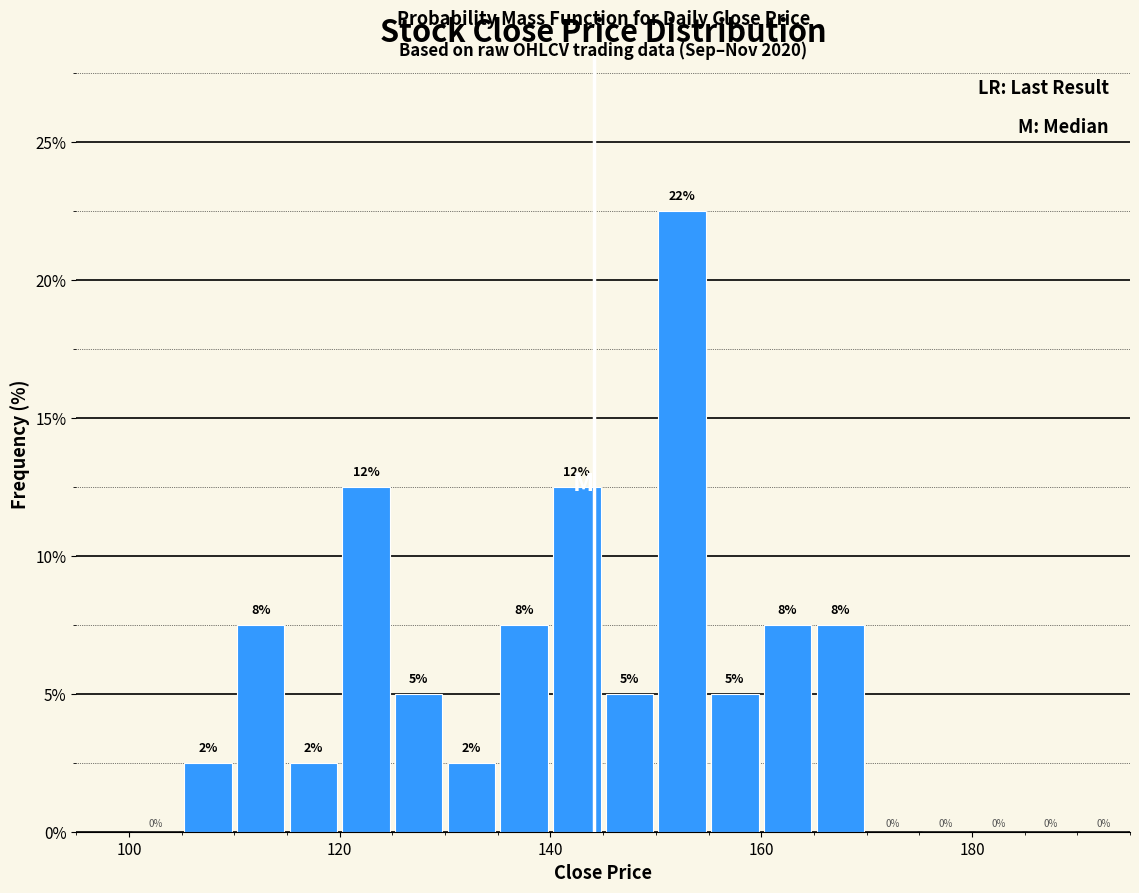

Around what value on the x-axis is the tallest bar? Give the approximate position of its centre, as read against the axis.

152